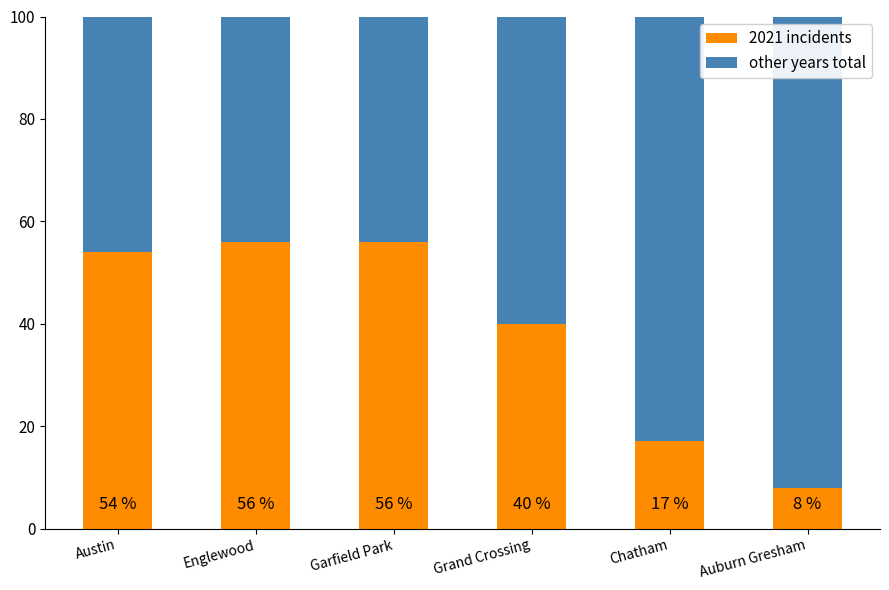

The 2021 incidents series shows 17 at Chatham. True or false?

True